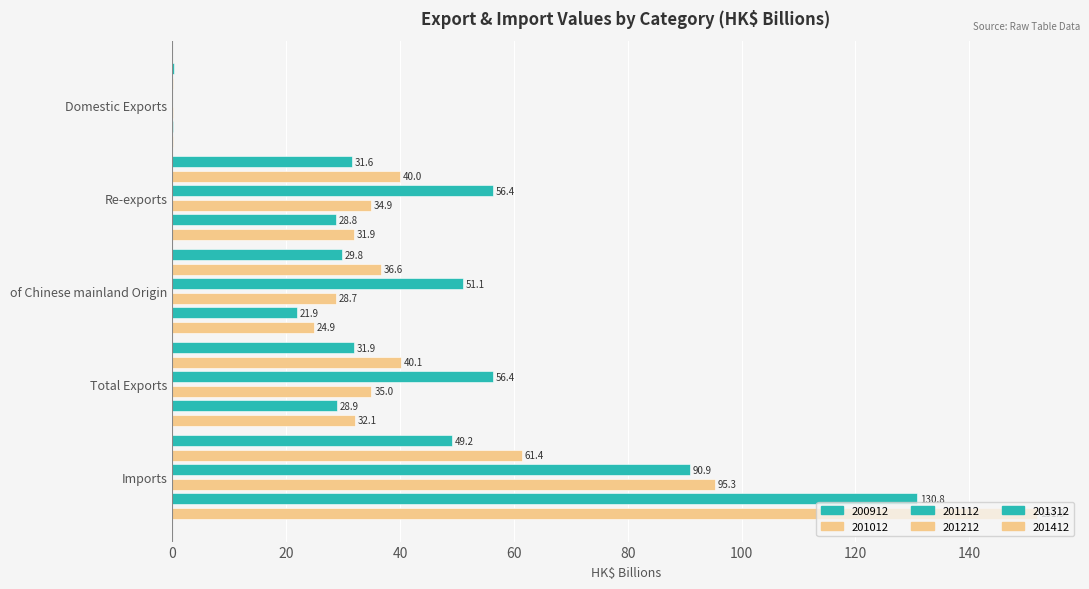

Where is 201012 nearest to the value 30?

of Chinese mainland Origin